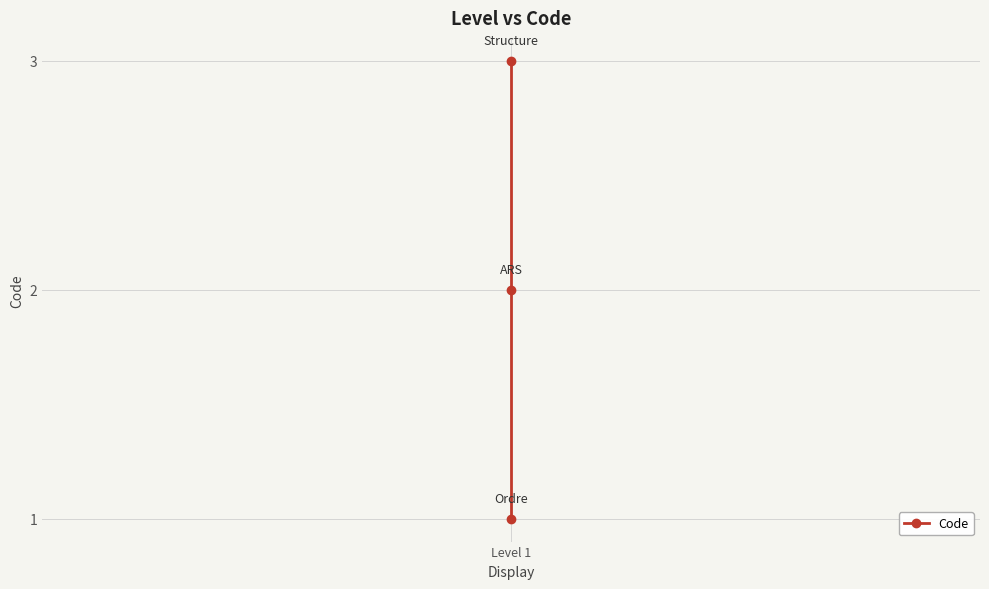

Between Level 1 and 2, which is larger?

2